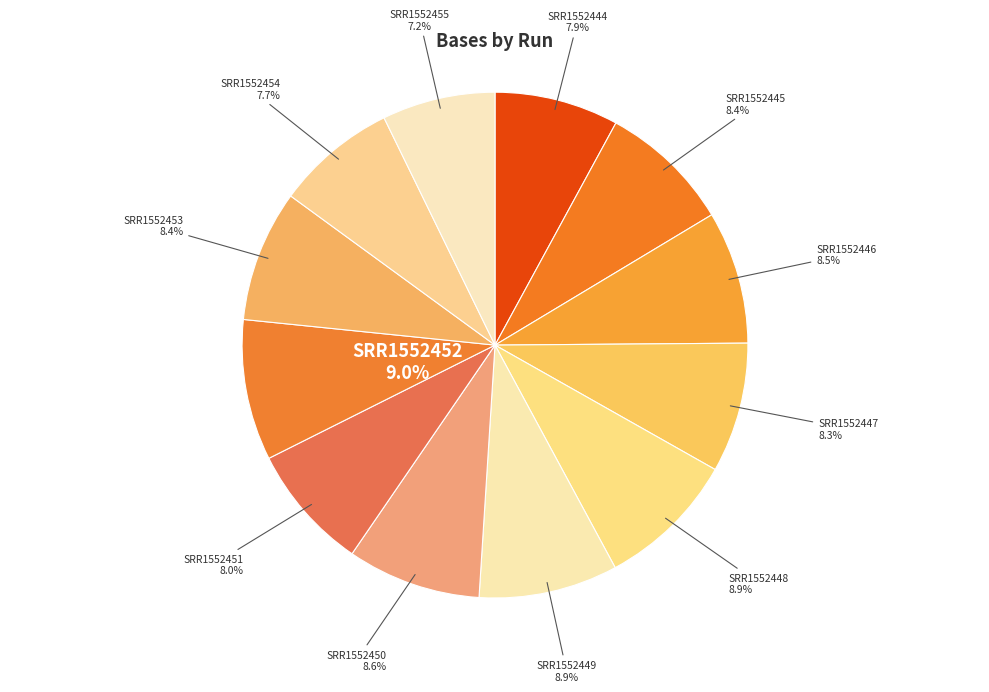

How many slices are in this pie chart?

12